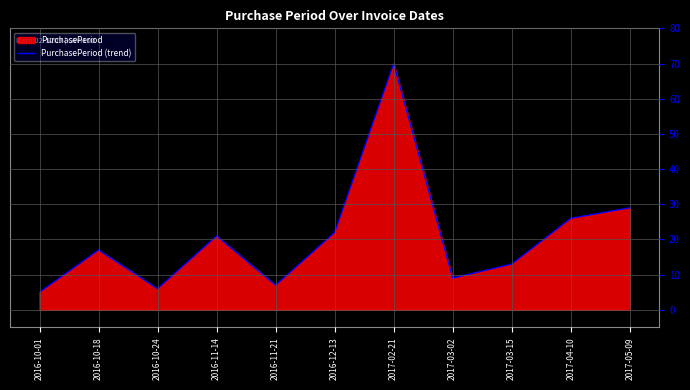

What is the sum of the values at 2017-03-15 and 2017-04-10?

39